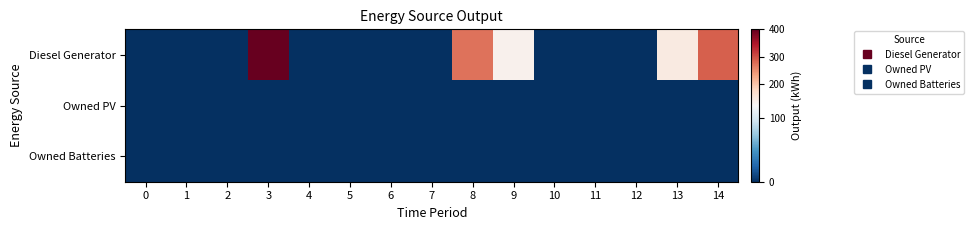

Which series has the largest total across all categories?

row_0